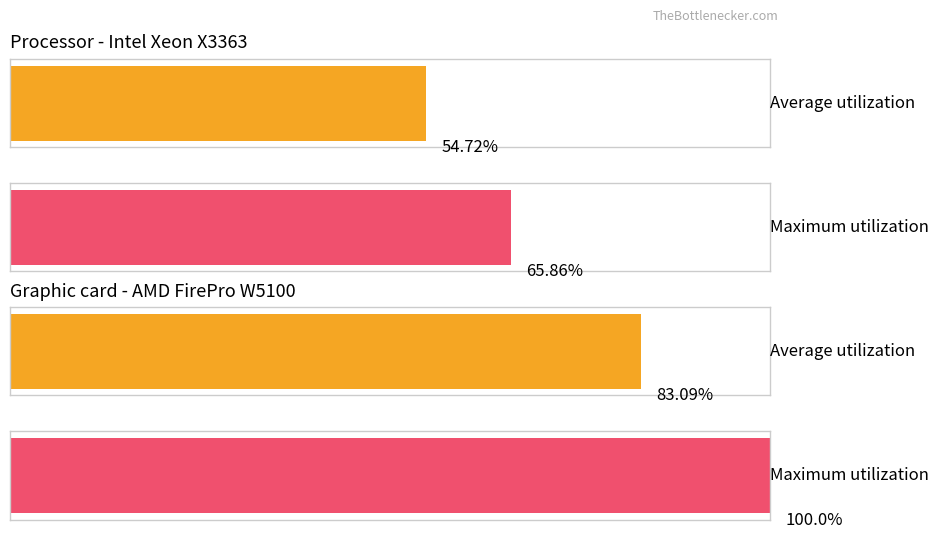

Rank the series by their average value, from highest to lowest.

Maximum utilization, Average utilization